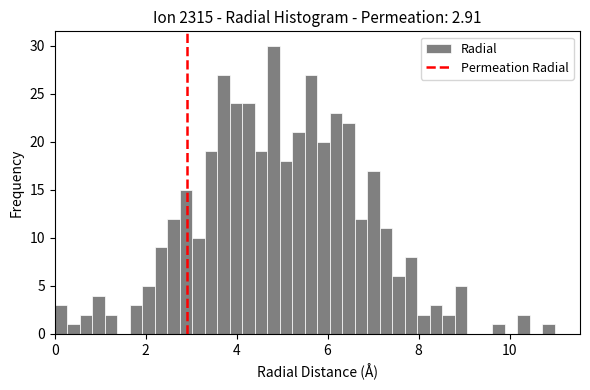

Around what value on the x-axis is the tallest bar? Give the approximate position of its centre, as read against the axis.

4.8